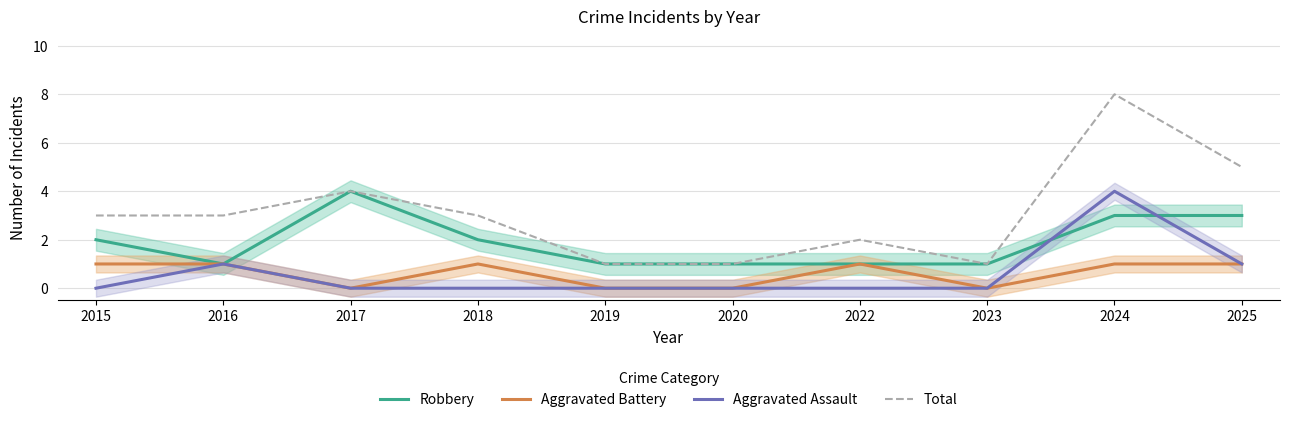

What is the greatest value displayed?

8